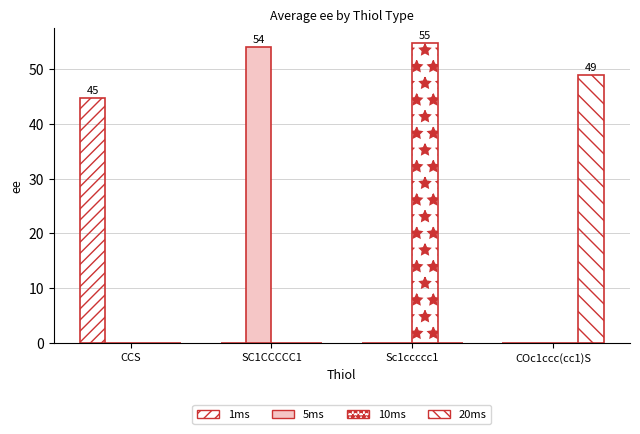

Count the number of data series in this chart.

4